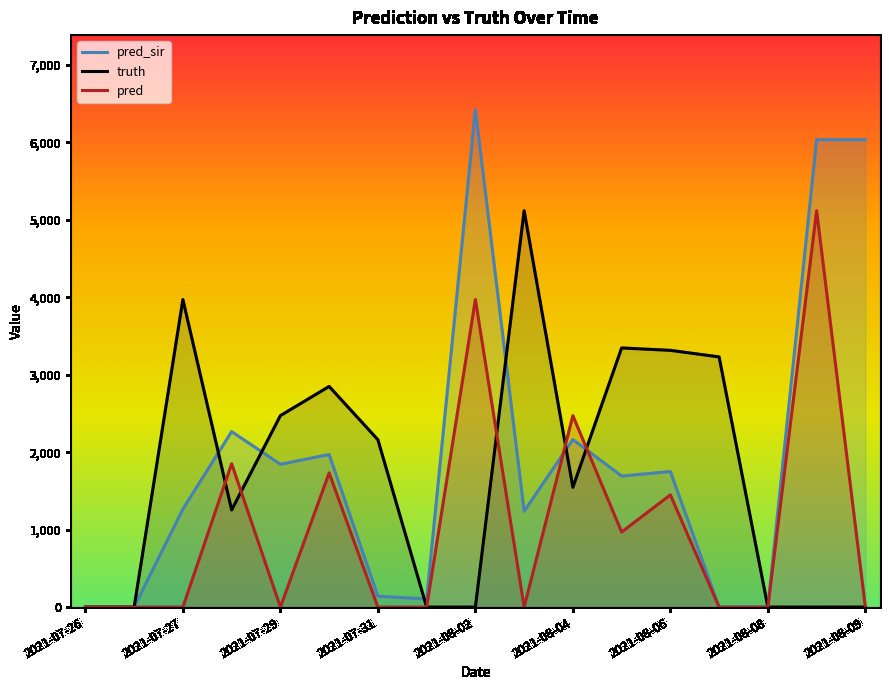

How many interior local valleys does the pred series have?

3